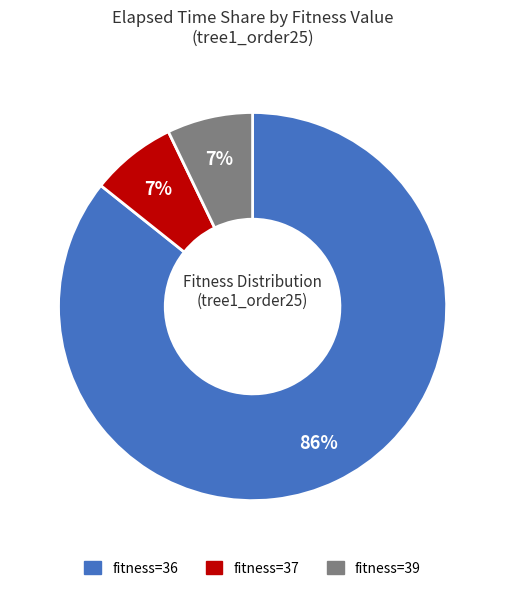

Is there any slice that represents more than half of the pie?

Yes